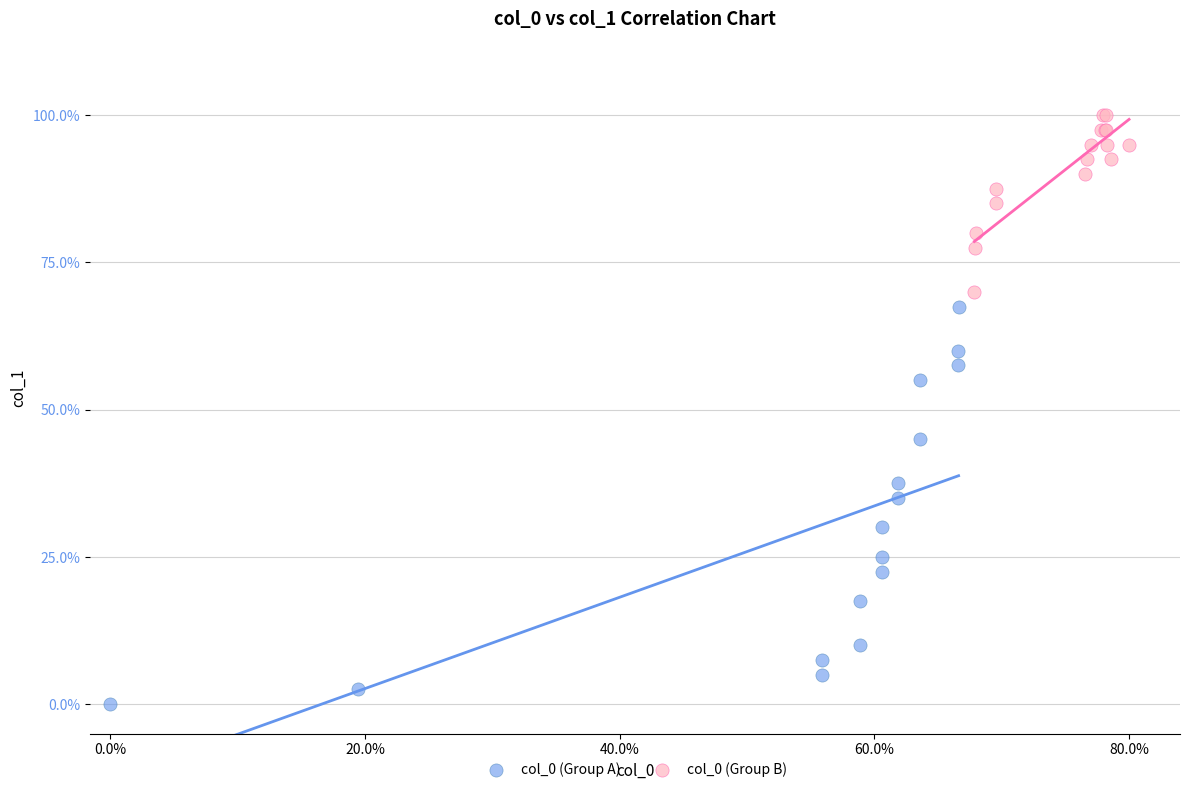

Which series reaches the maximum Y coordinate?

col_0 (Group B)